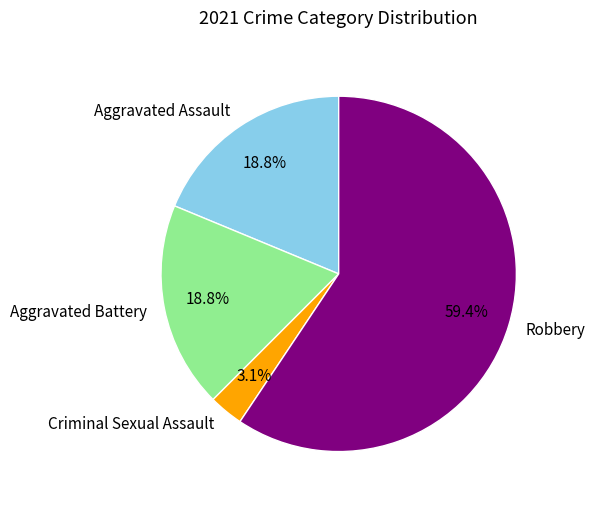

Which category has the biggest portion of the pie?

Robbery